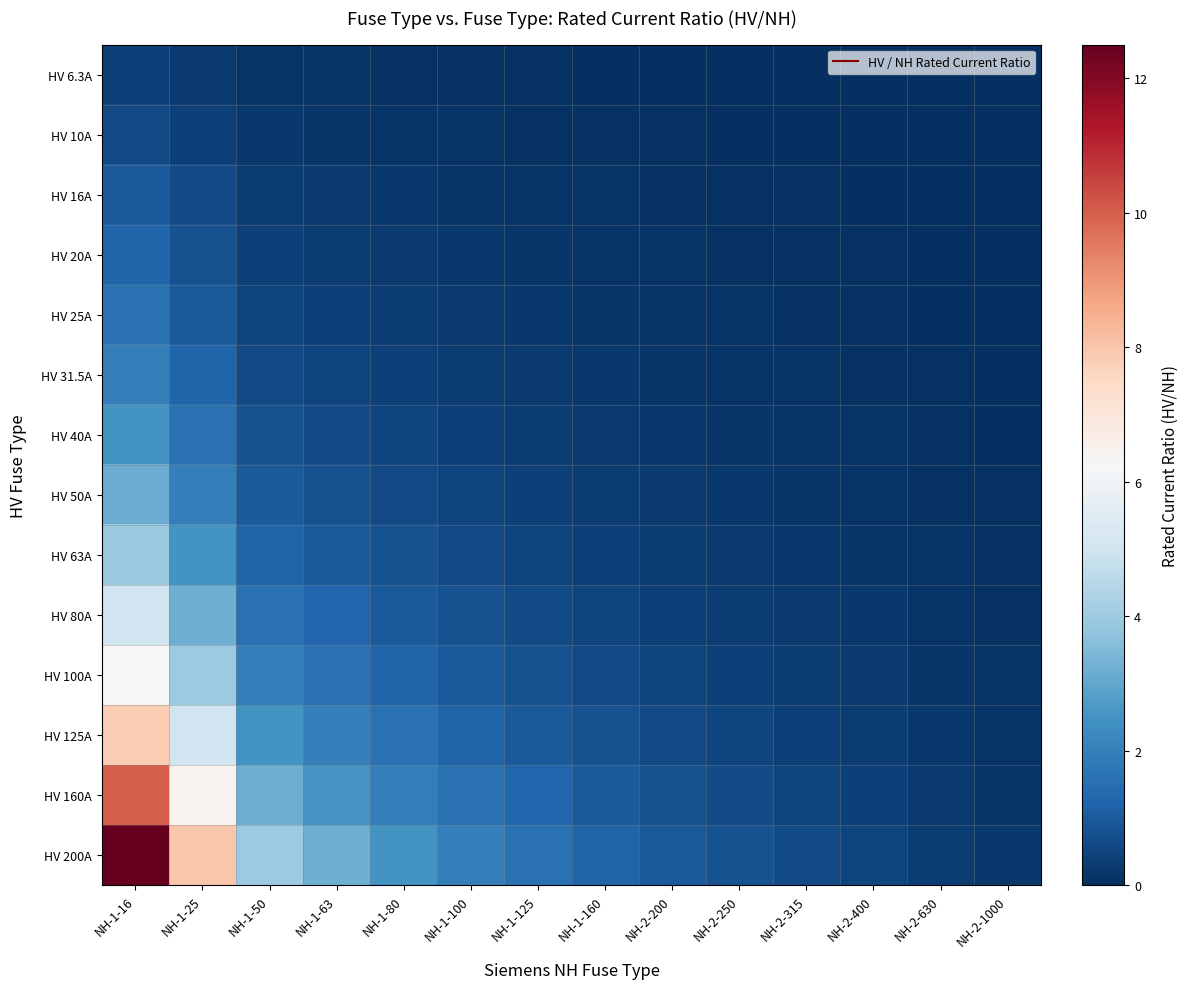

Which series has the widest spread of values?

HV 200A